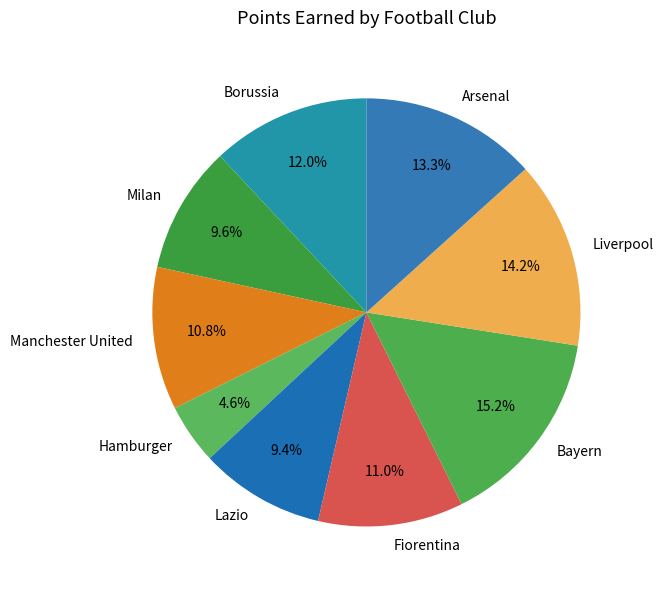

What is the largest slice in the pie chart?

Bayern